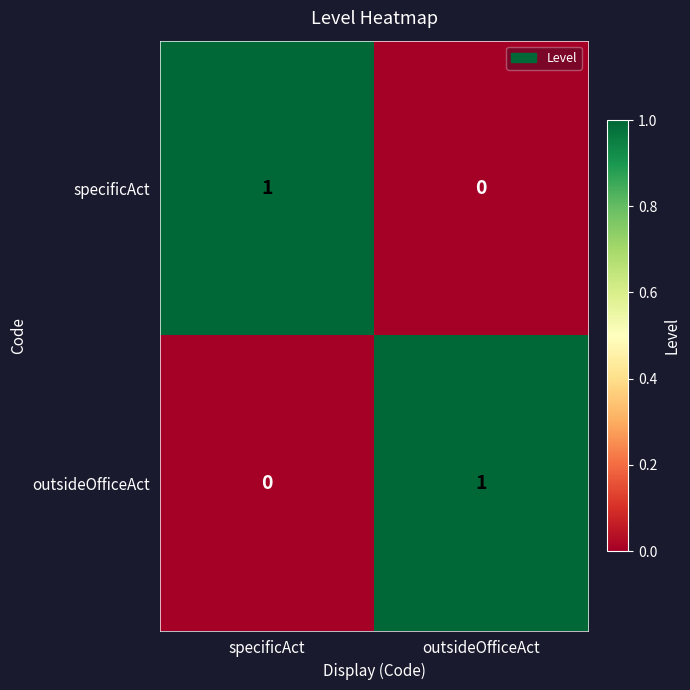

Rank the categories by specificAct value from highest to lowest.

specificAct, outsideOfficeAct